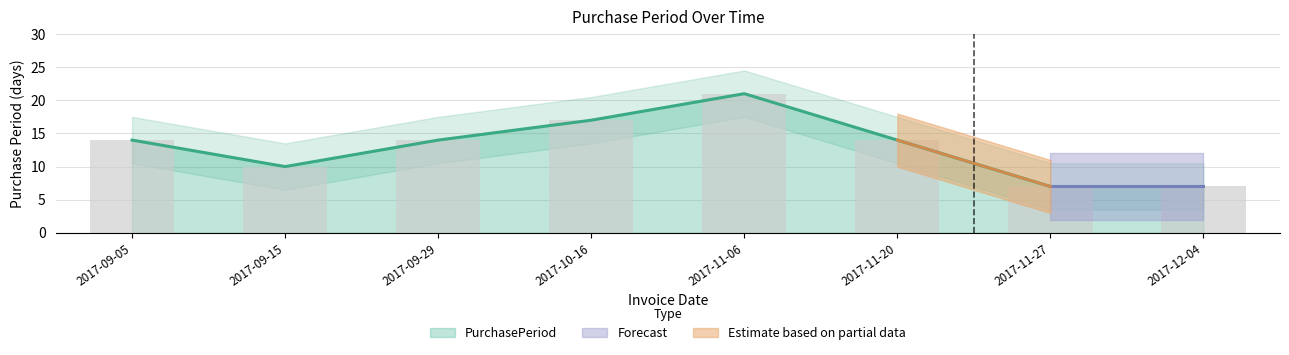

True or false: the data shows 21 at 2017-11-06.

True